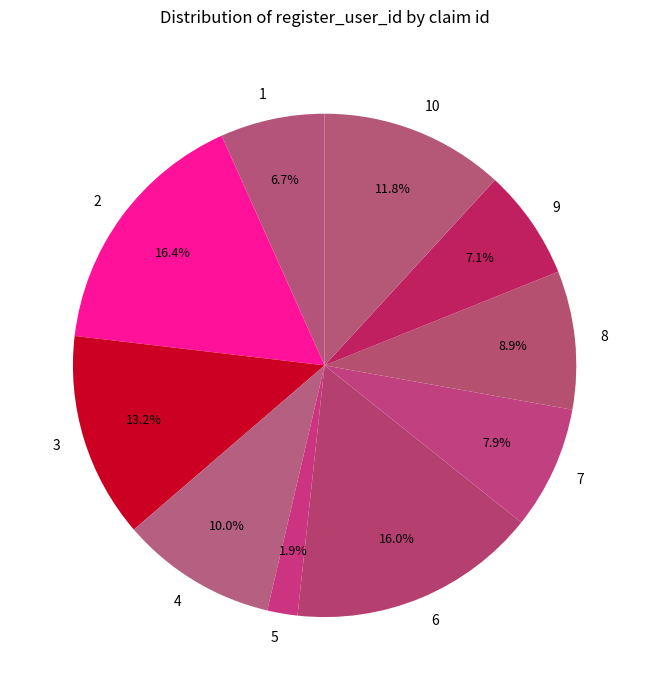

Does any single category account for the majority?

No